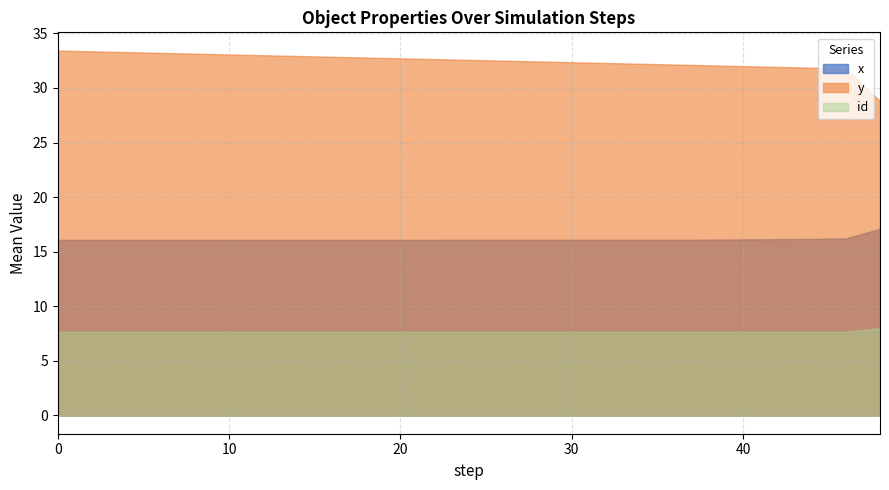

Rank the series by their average value, from lowest to highest.

id, x, y